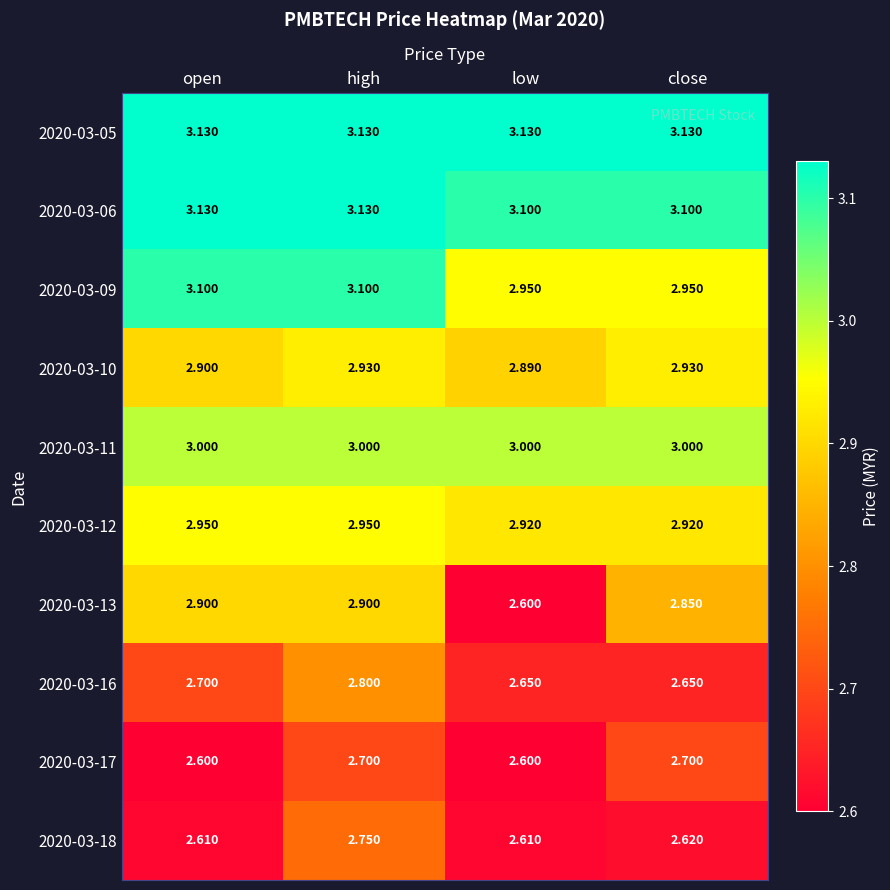

Is the value of 2020-03-06 at close greater than the value of 2020-03-11 at close?

Yes